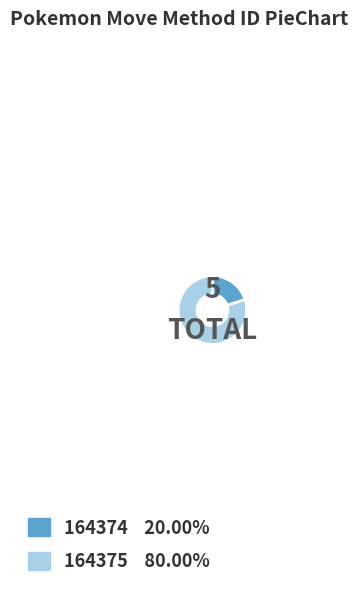

Which slice is the smallest?

164374